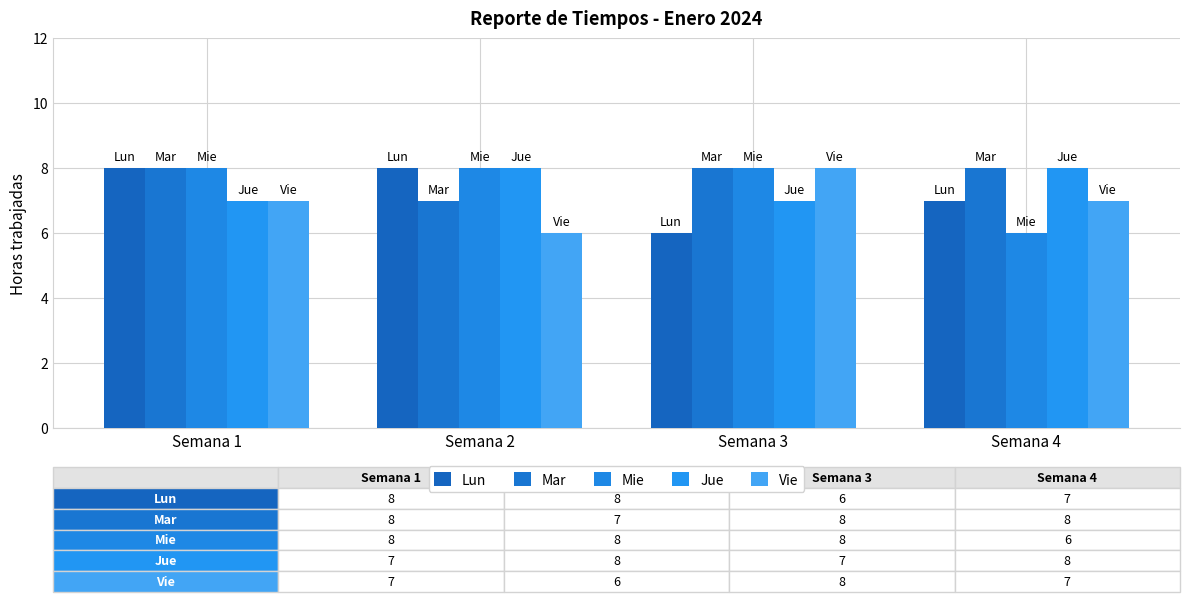

Which label corresponds to the smallest value in the chart?

Semana 3